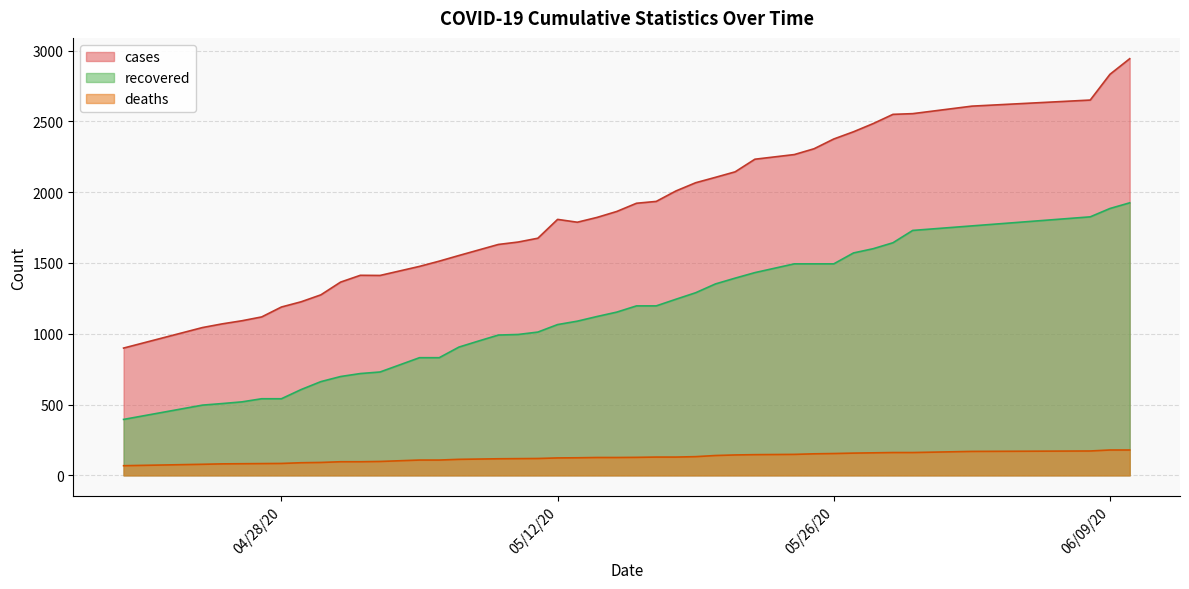

Rank the series by their maximum value, from lowest to highest.

deaths, recovered, cases